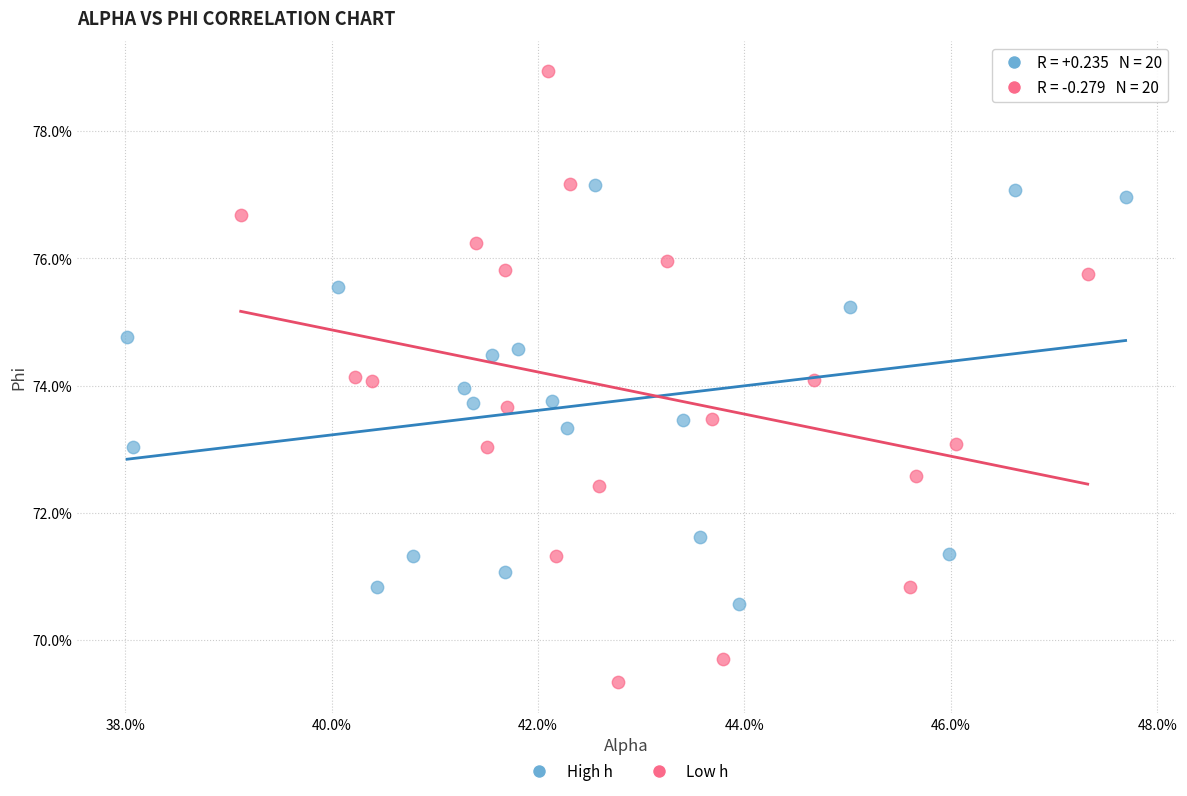

What are all the series names shown in the legend?

High h, Low h